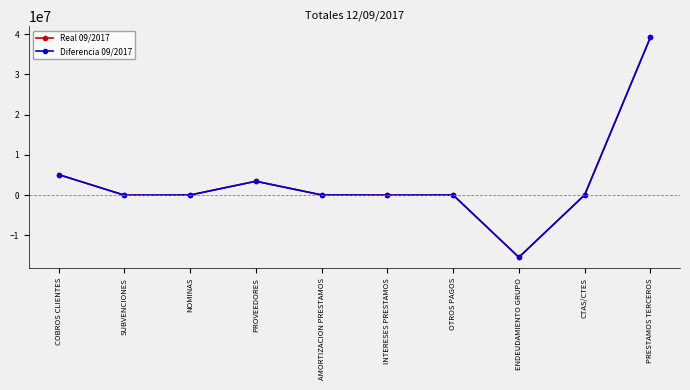

What is the label of the 3rd point from the left?

NOMINAS